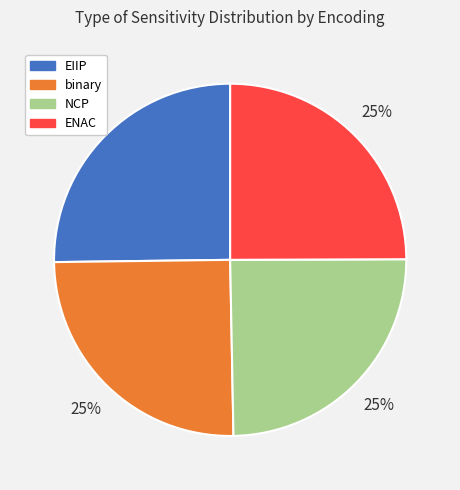

Is it true that binary is 25% of the pie?

True